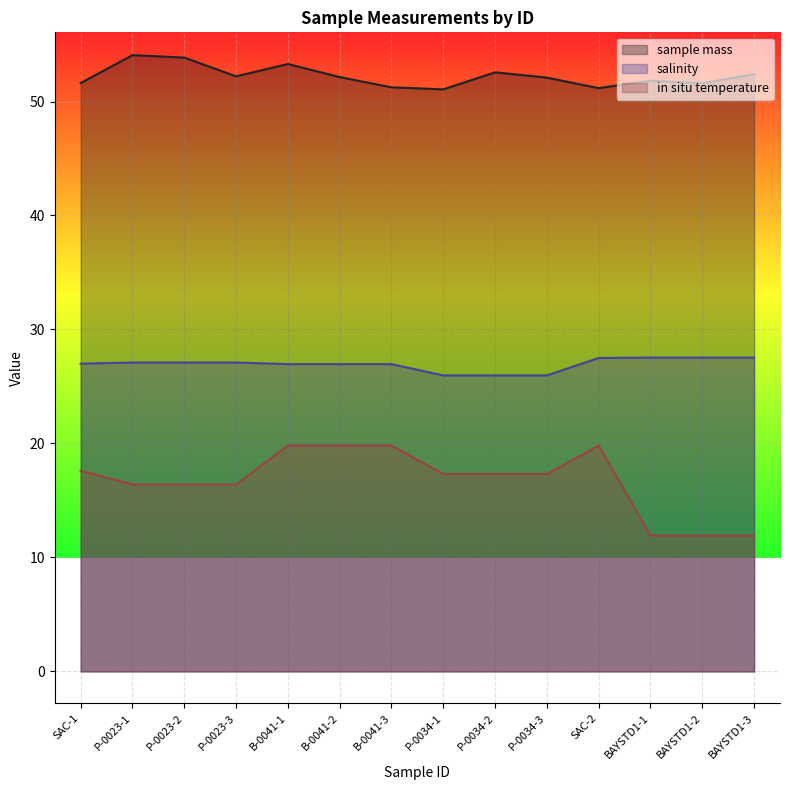

What is the minimum value for in situ temperature?

11.9